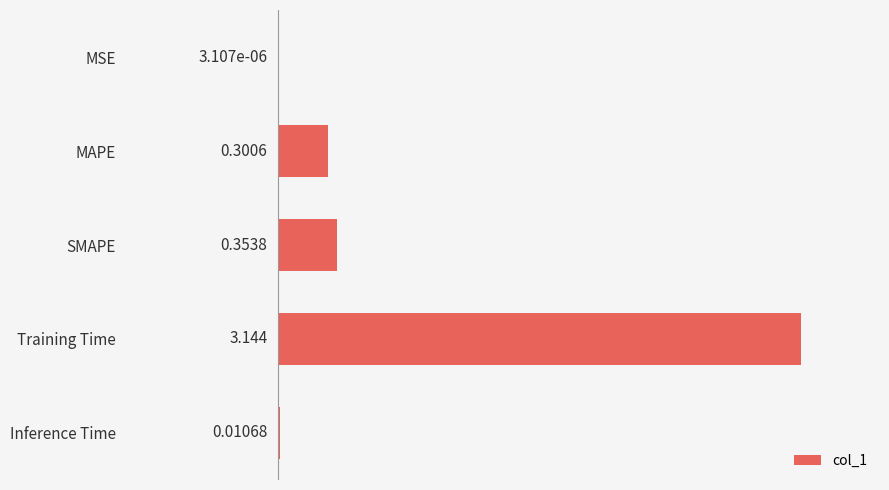

Between Inference Time and SMAPE, which is larger?

SMAPE